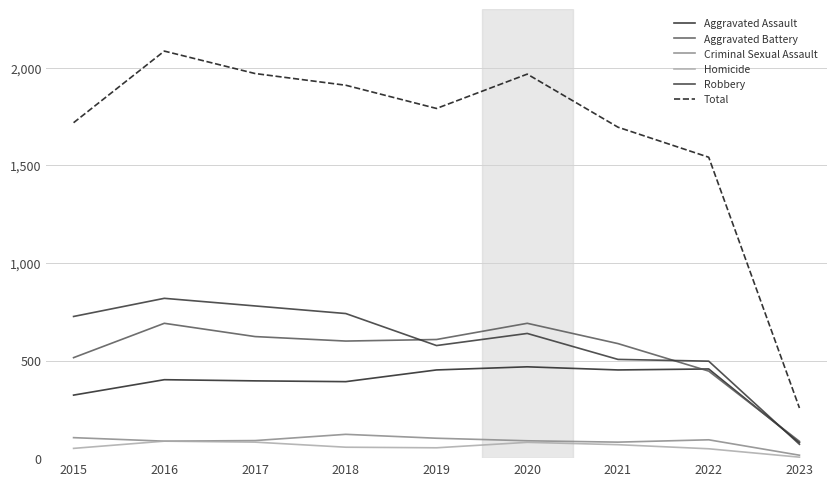

True or false: Robbery has more than 0 interior local peaks.

True